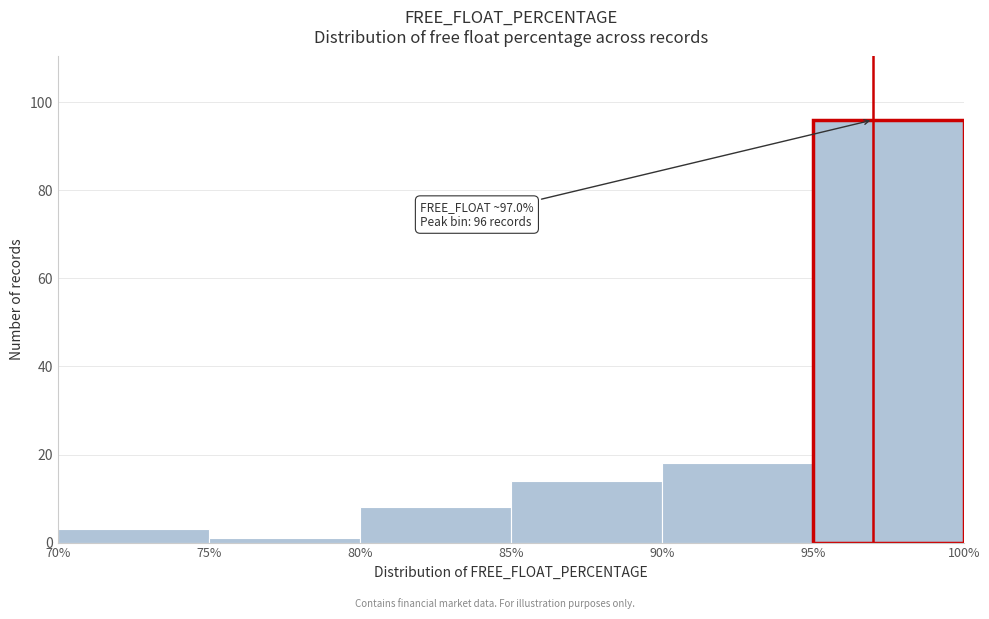

Over which range of the x-axis is the bar tallest?

95% to 100%